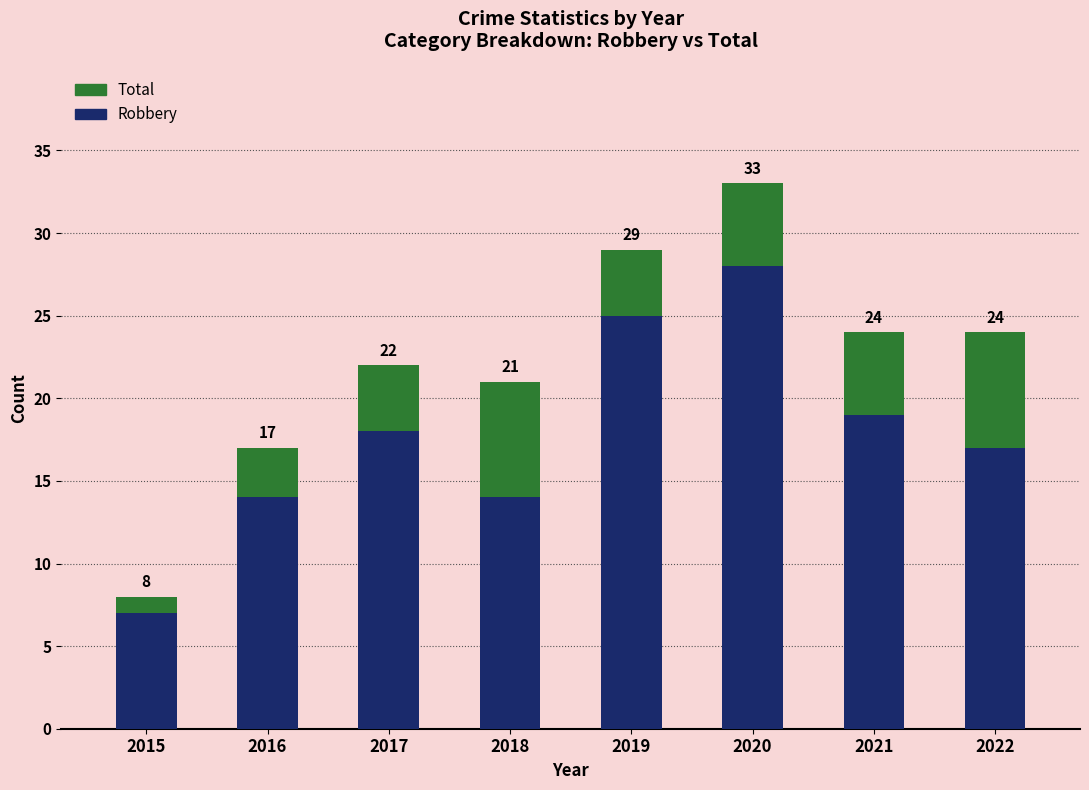

Rank the series by their average value, from highest to lowest.

Total, Robbery